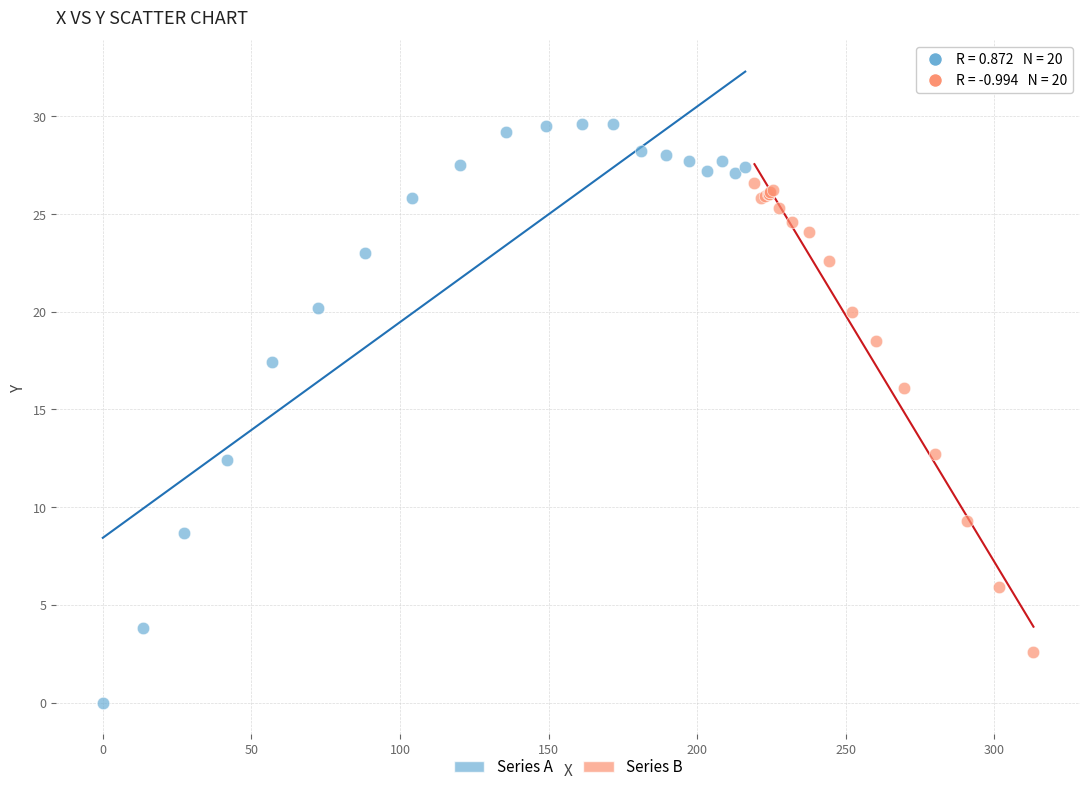

Which series reaches the minimum Y coordinate?

Series A